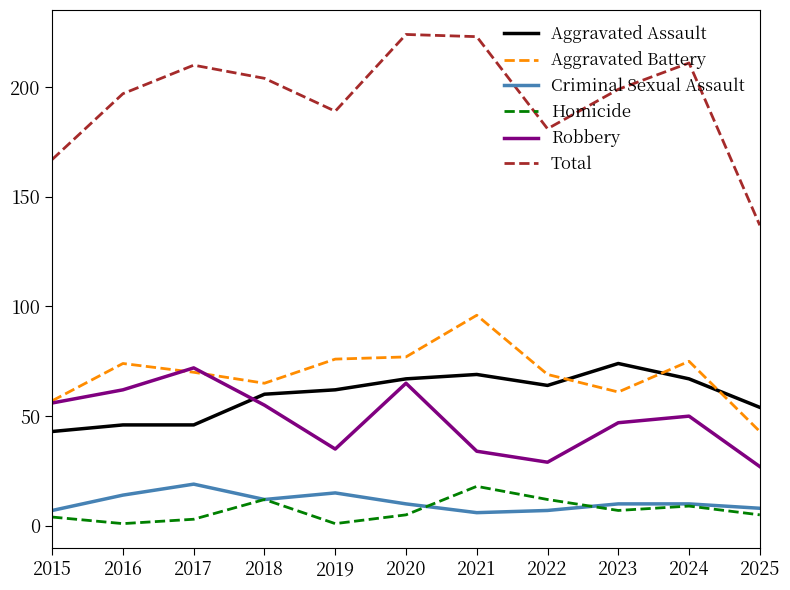

What is the maximum value for Total?

224